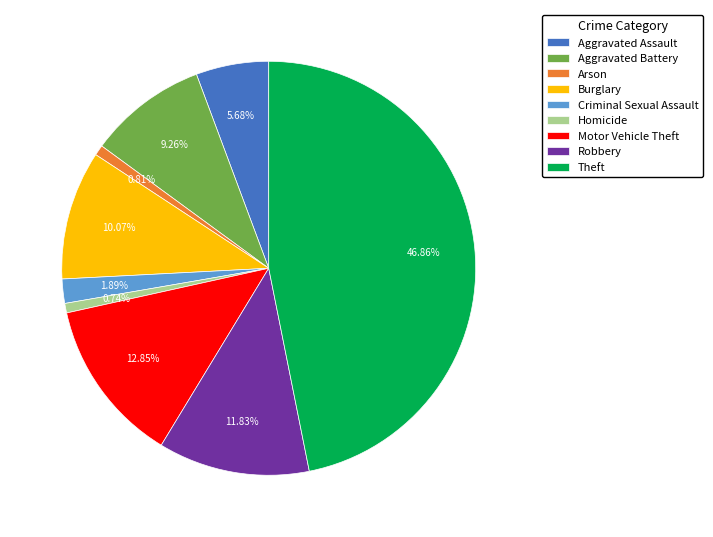

Which slice is the largest?

Theft